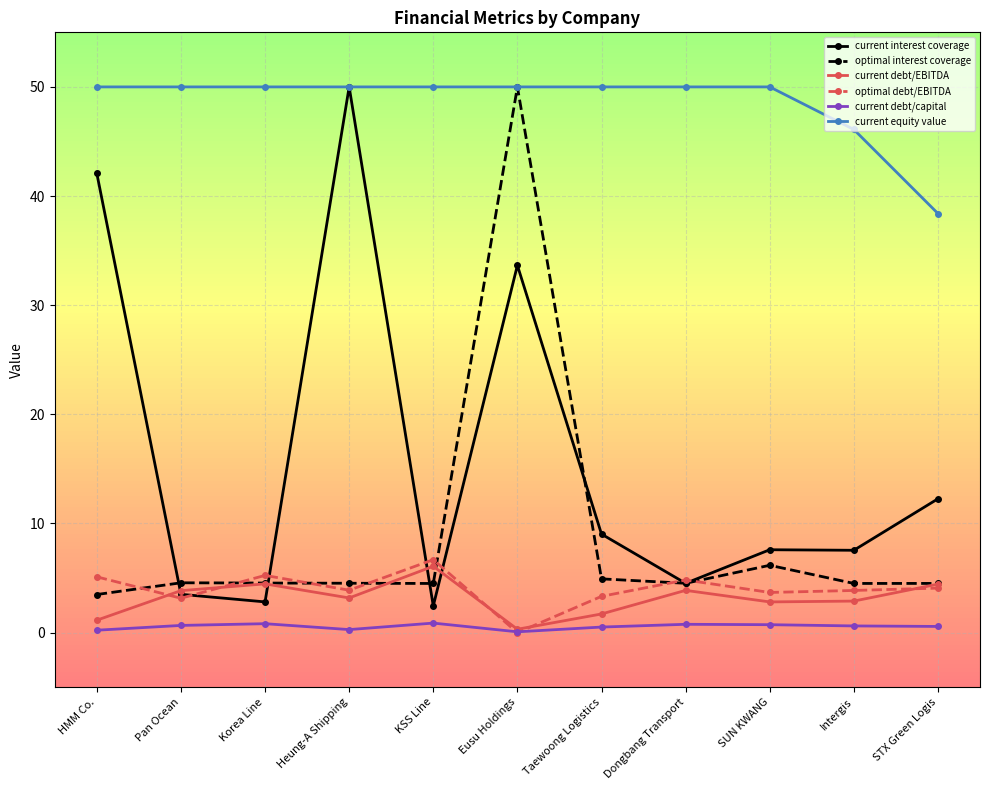

What is the lowest value of the optimal interest coverage series?

3.5